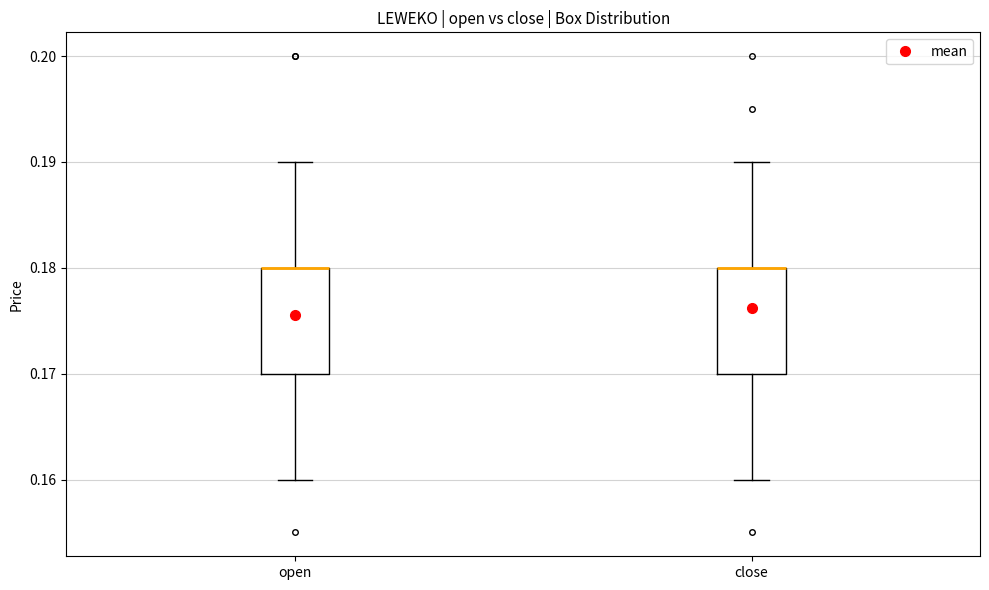

Where is the upper edge of the box for open on the y-axis? The values are not printed on the chart, so give them approximately, as read against the axis.

0.18